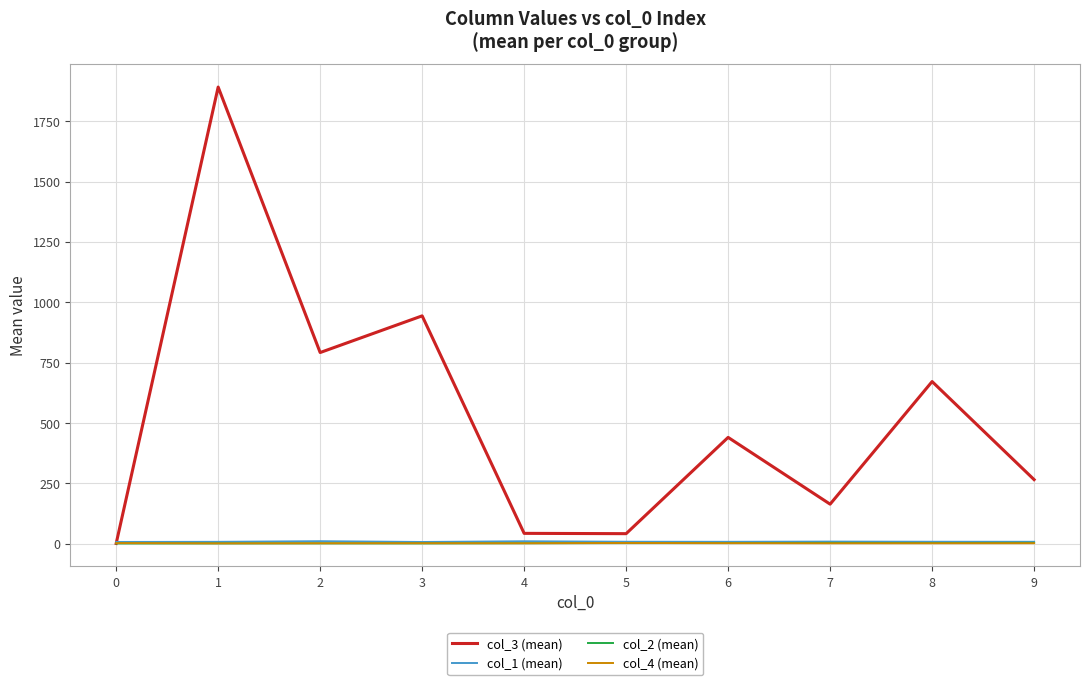

Which category has the highest value across all series?

1